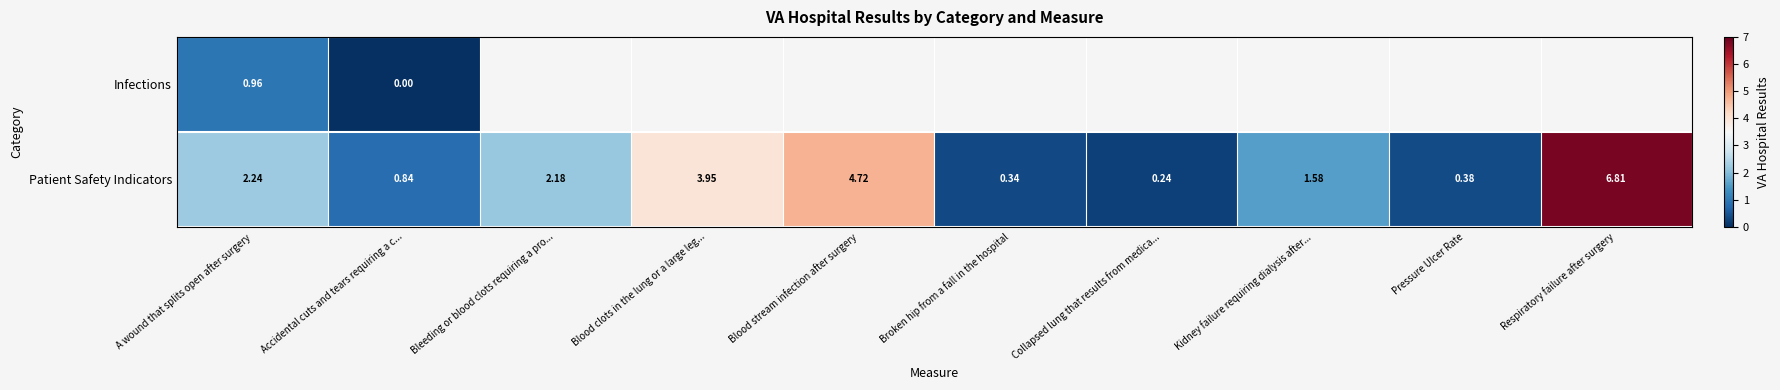

Which has a higher value, Broken hip from a fall in the hospital or A wound that splits open after surgery?

A wound that splits open after surgery